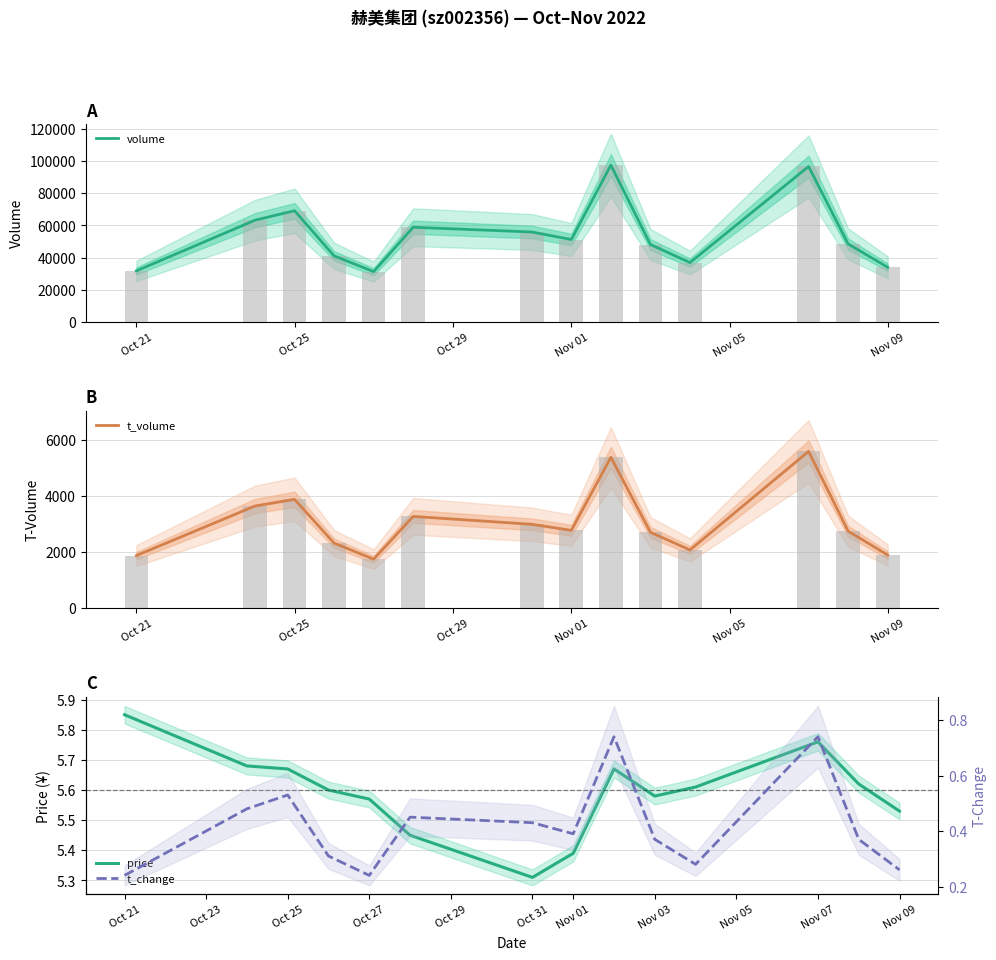

What is the difference between the maximum and minimum values in the t_change series?

0.5